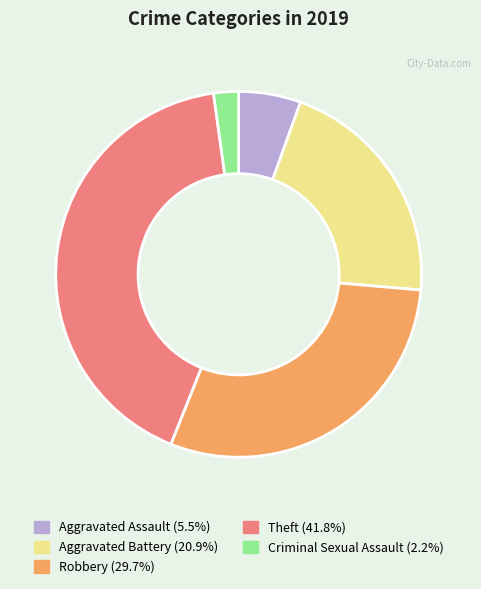

Is there a majority slice in this chart?

No